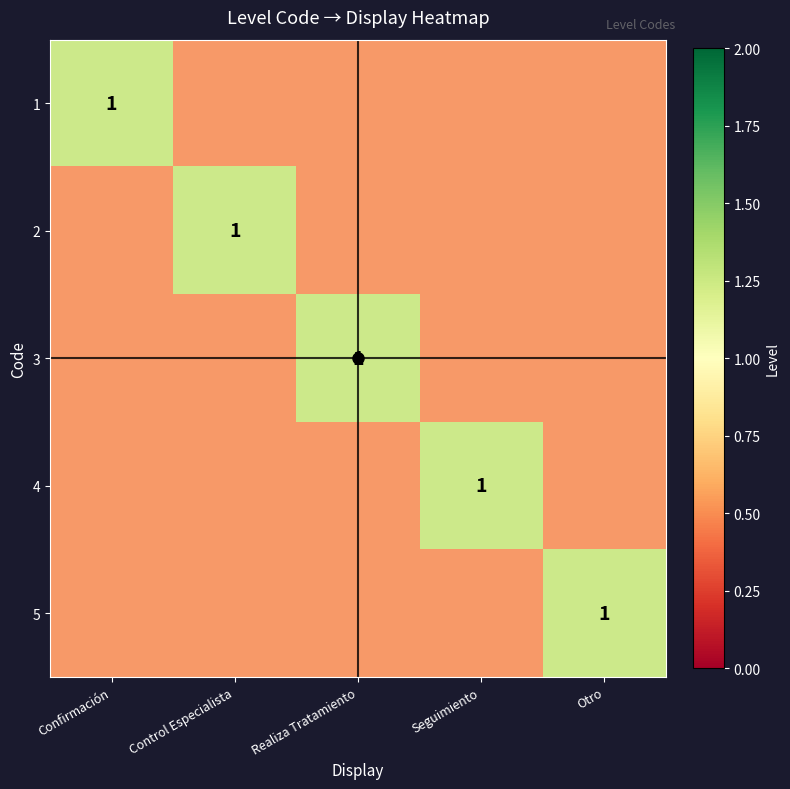

What is the difference between the highest and lowest values at Confirmación?

0.7